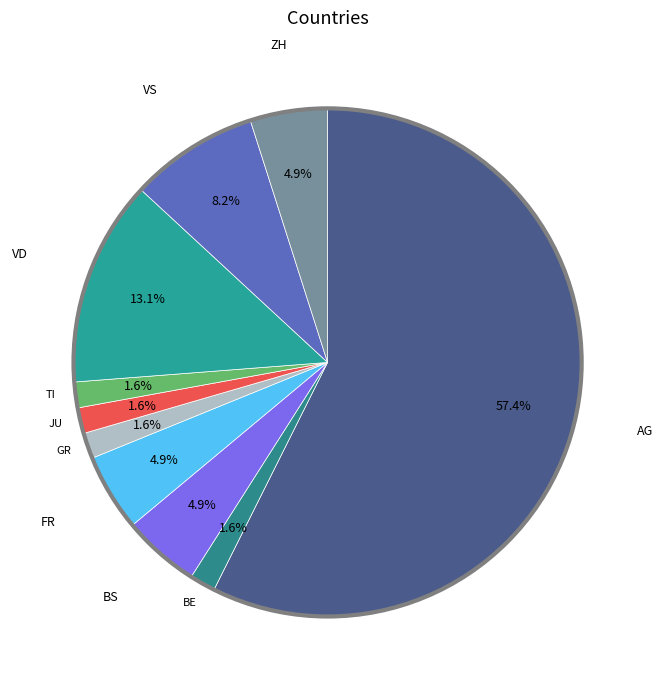

To the nearest percent, what is the difference between the largest and smallest slice percentages?

56%